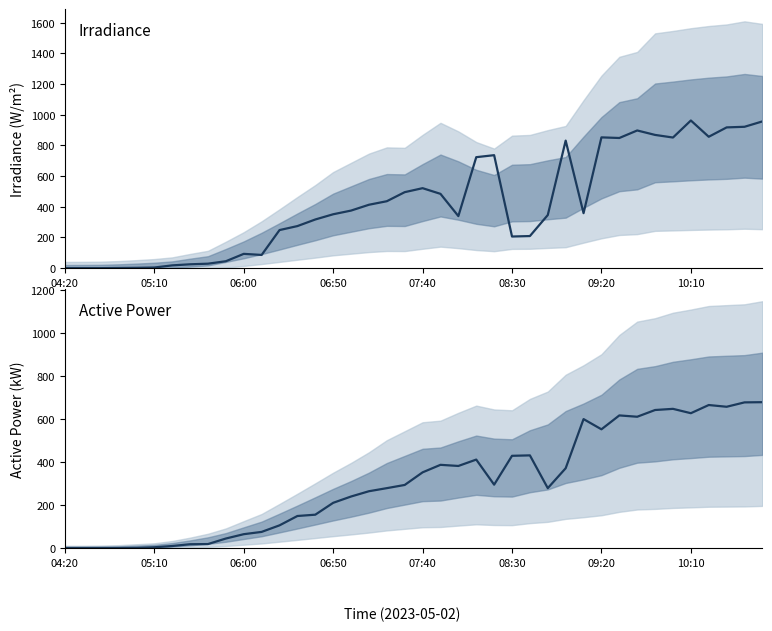

Read the ActivePower value at 21.

387.5